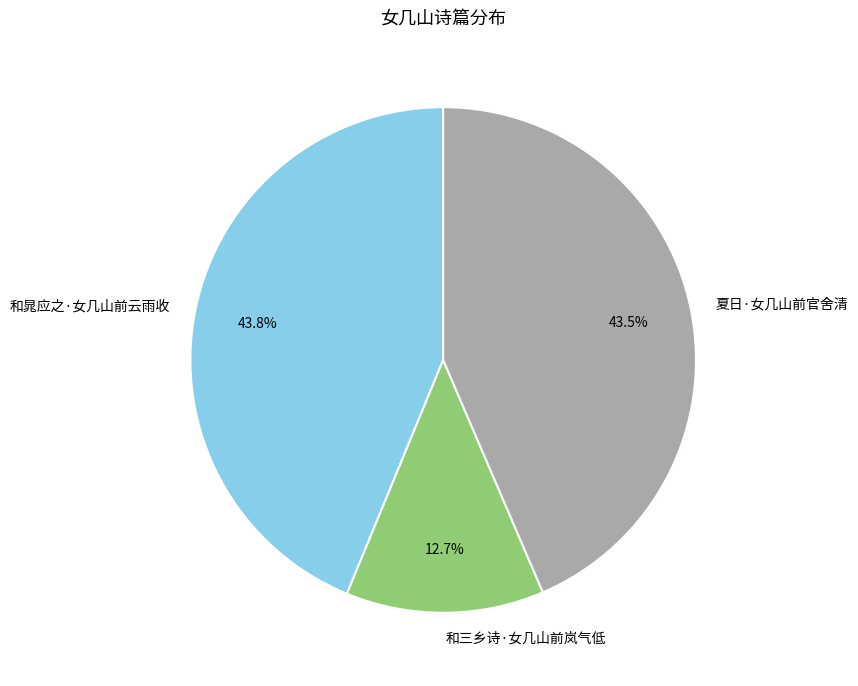

To the nearest percent, what is the difference between the 和晁应之·女几山前云雨收 and 和三乡诗·女几山前岚气低 slice percentages?

31%